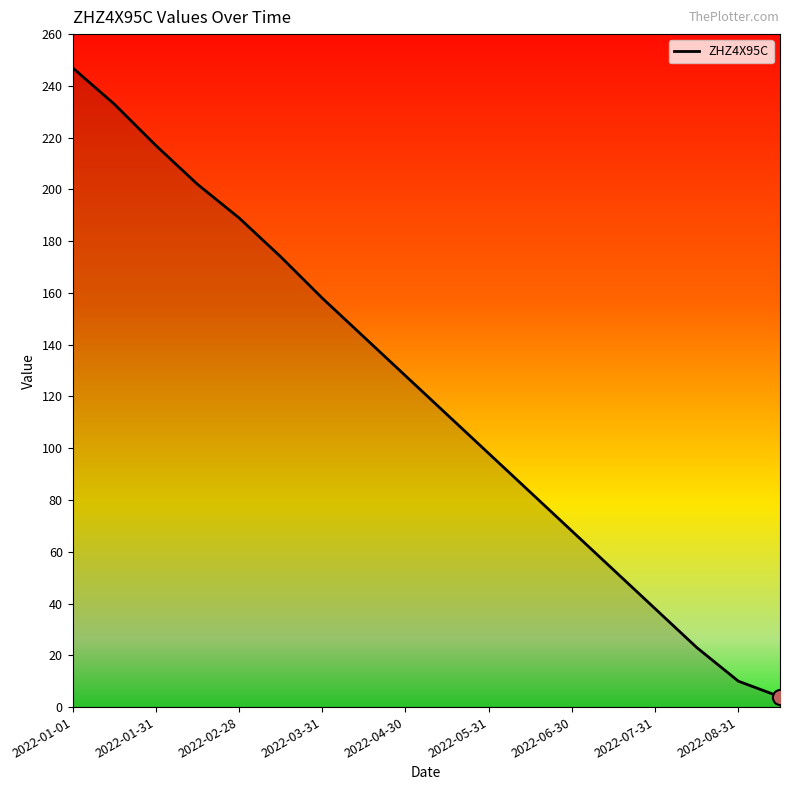

What is the greatest value displayed?

247